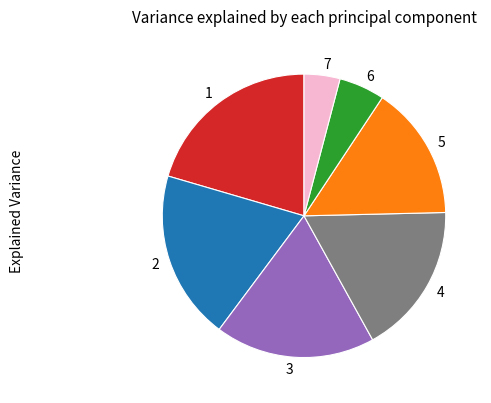

The 1 slice represents 33% of the pie. True or false?

False